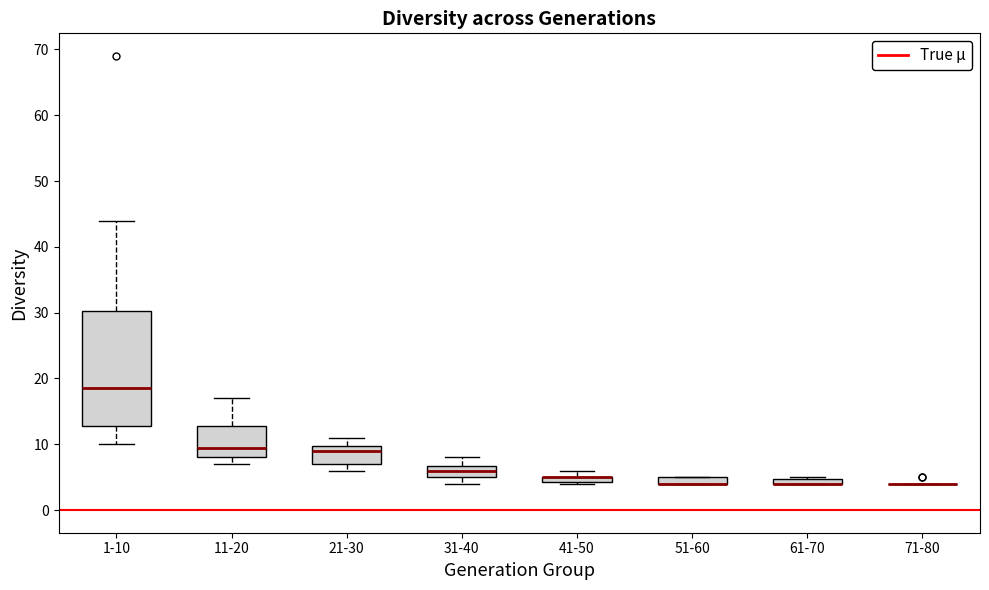

Which box is the tallest, from its lower edge to its upper edge?

1-10